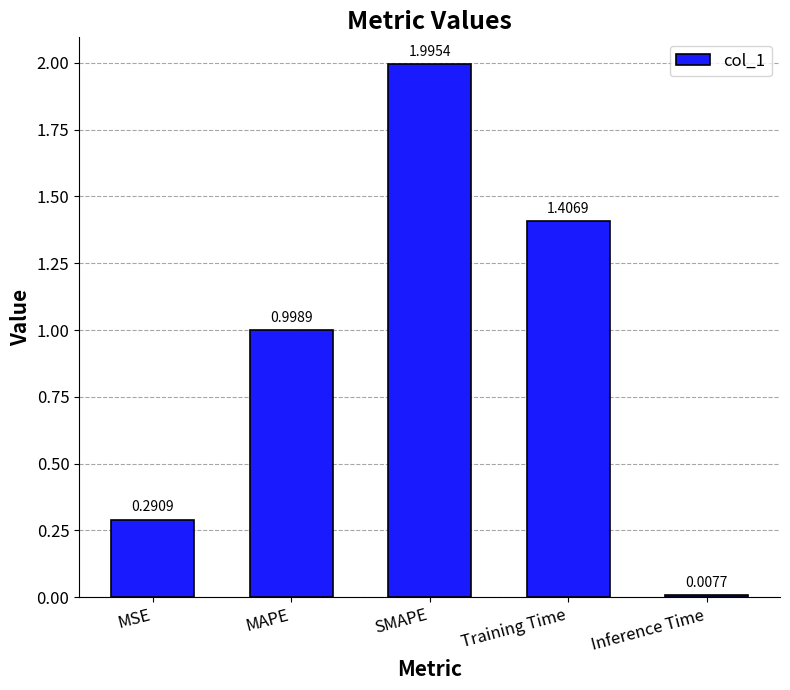

Which category has the lowest value across all series?

Inference Time